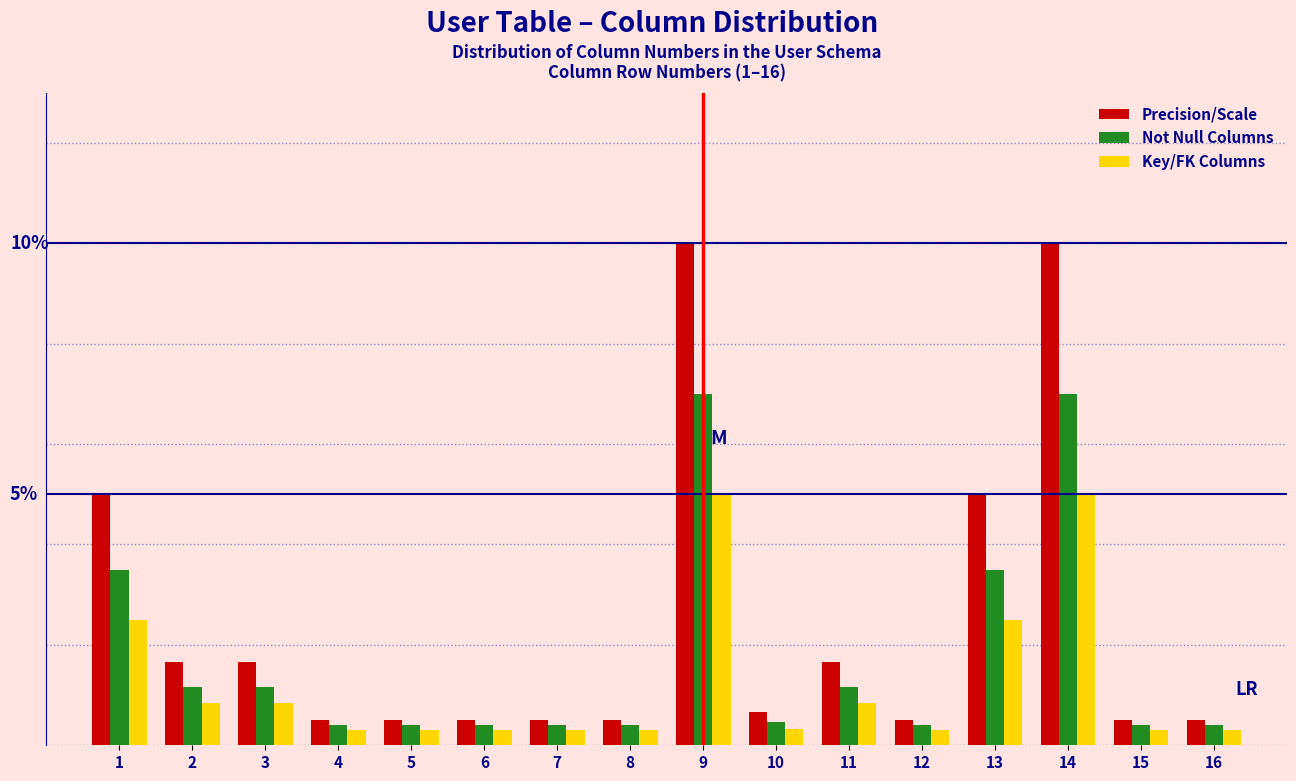

Are the bars horizontal?

No